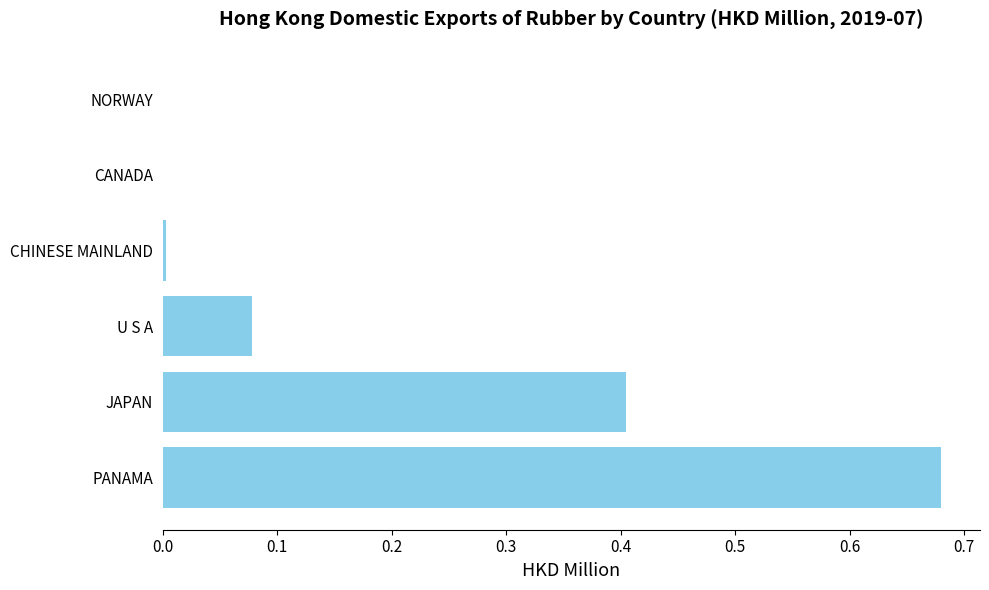

What is the sum of all values?

1.2